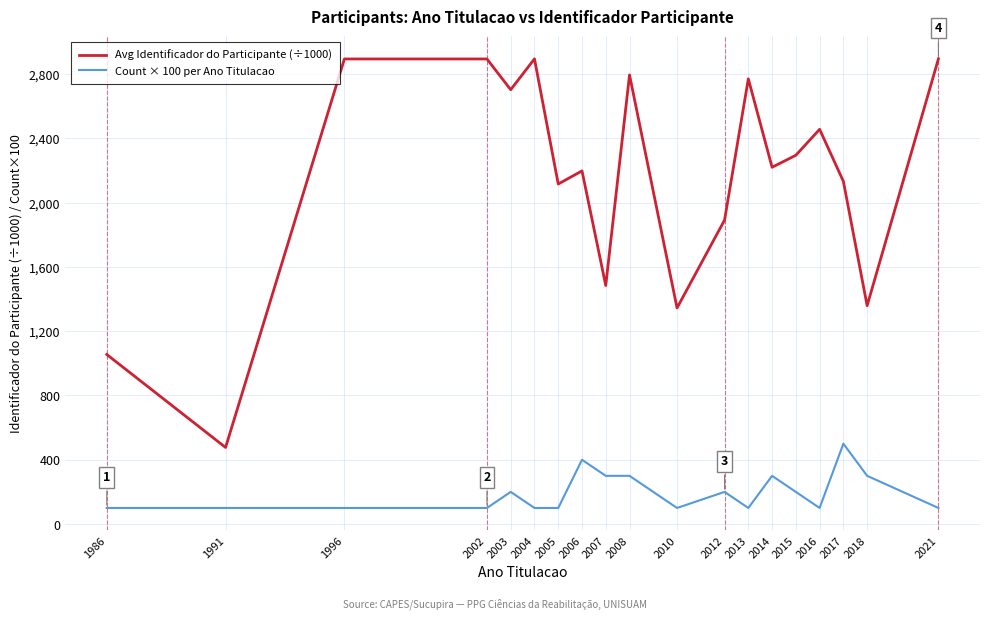

True or false: Count × 100 per Ano Titulacao has a value of 100.0 at 1996.

True